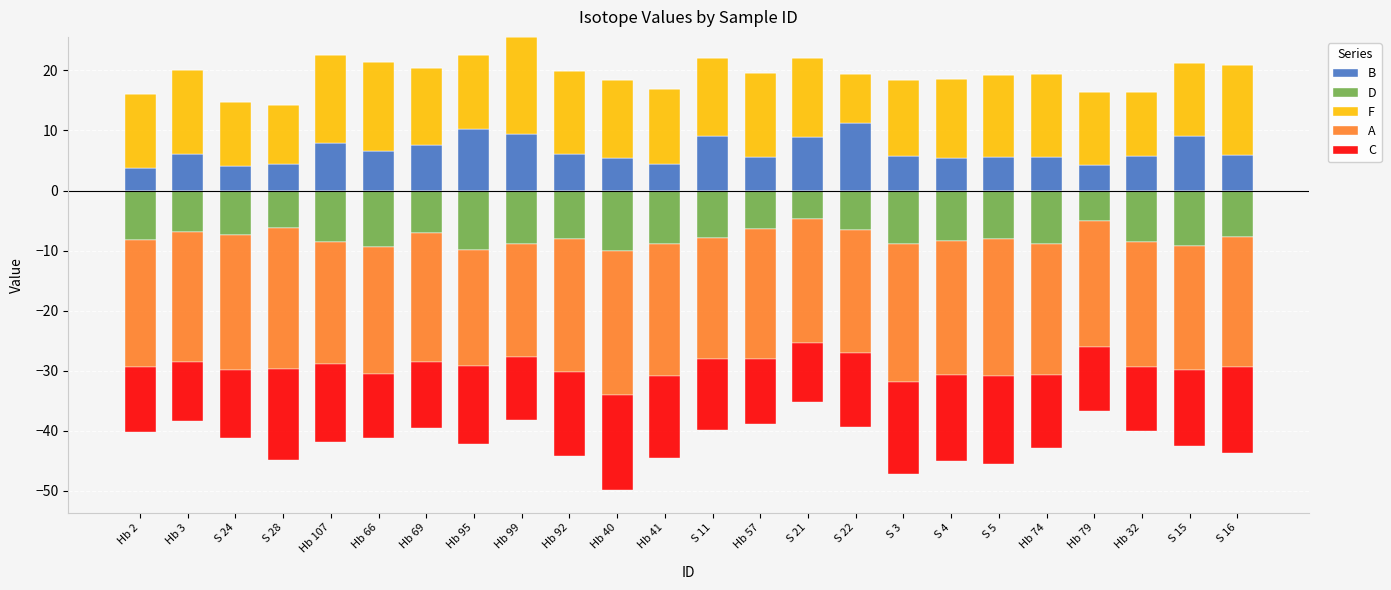

The B series shows 16.0 at S 15. True or false?

False